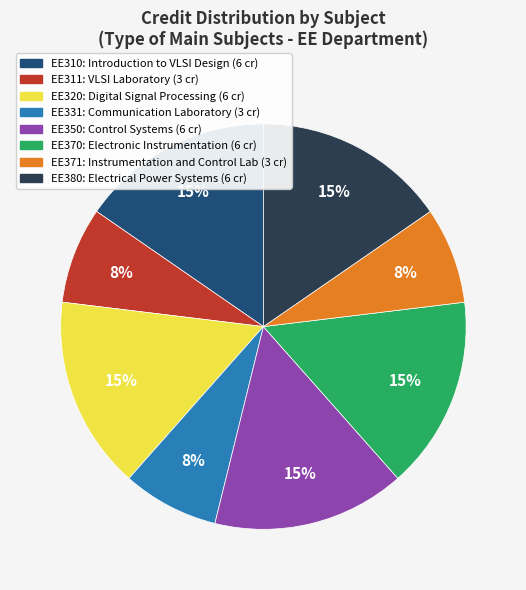

True or false: EE311 accounts for 1% of the total.

False